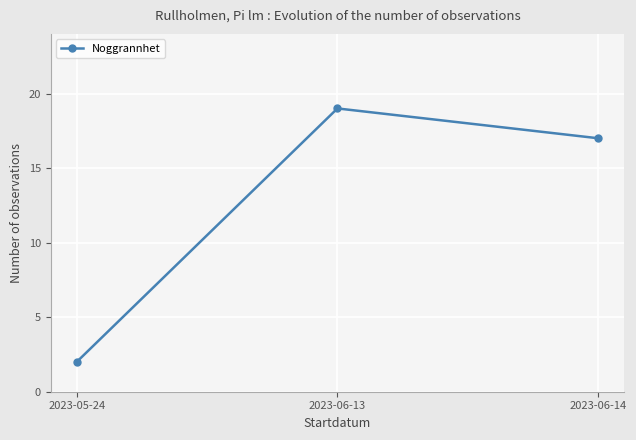

What is the sum of all values?

38